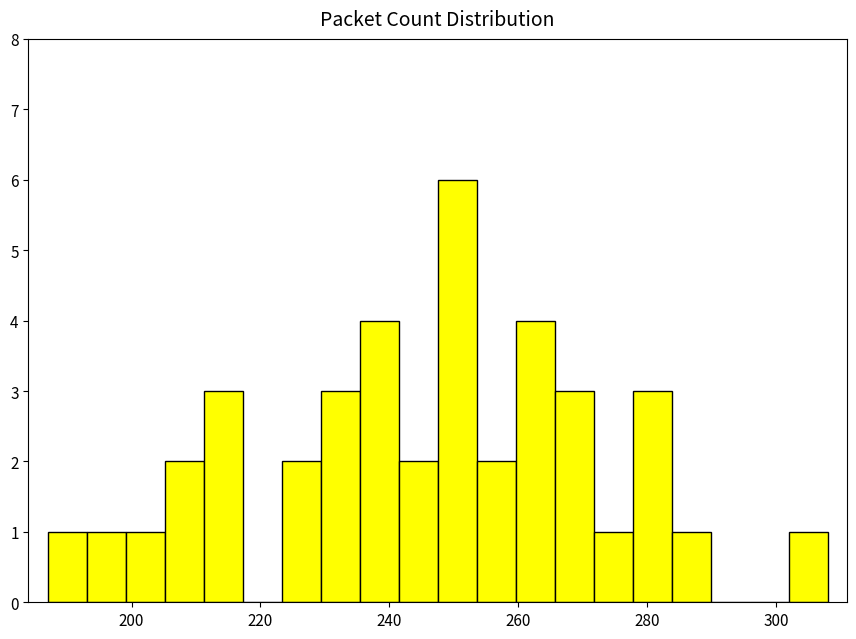

Around what value on the x-axis is the tallest bar? Give the approximate position of its centre, as read against the axis.

250